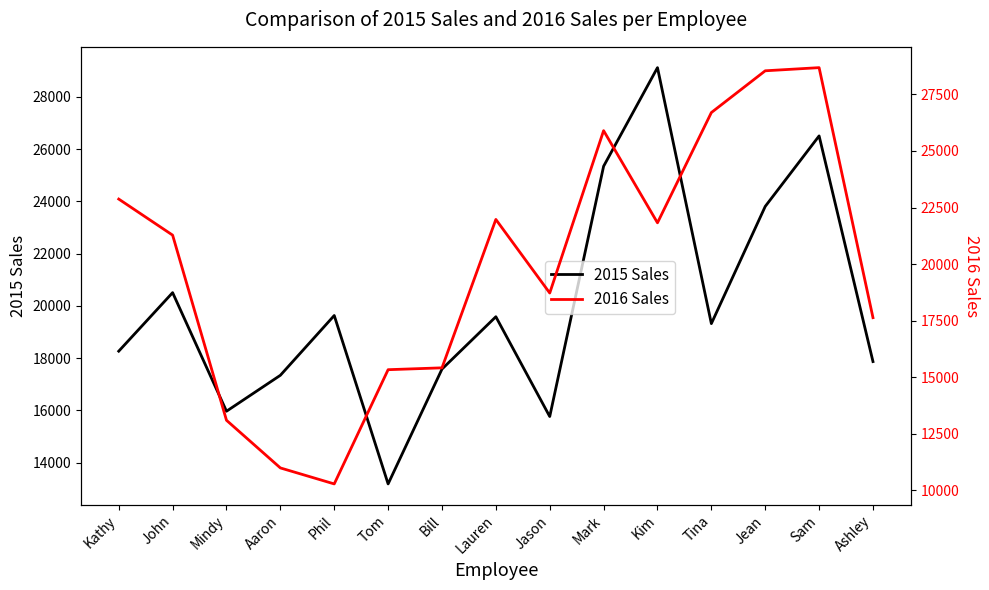

How many distinct data groups are displayed?

2